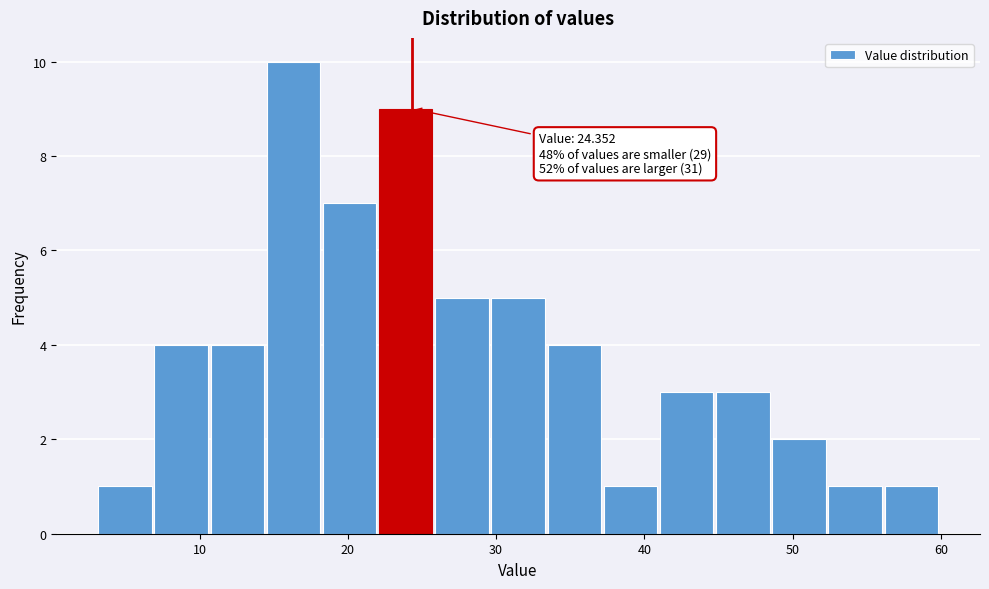

Around what value on the x-axis is the tallest bar? Give the approximate position of its centre, as read against the axis.

16